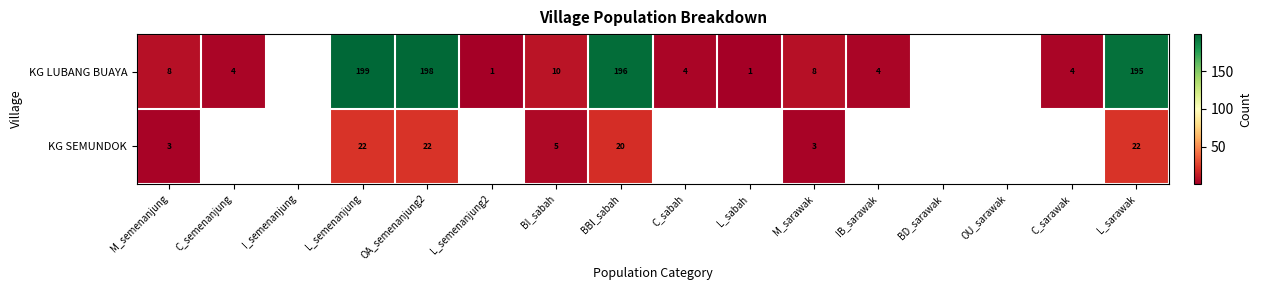

What is the spread (max minus min) of values at BI_sabah?

5